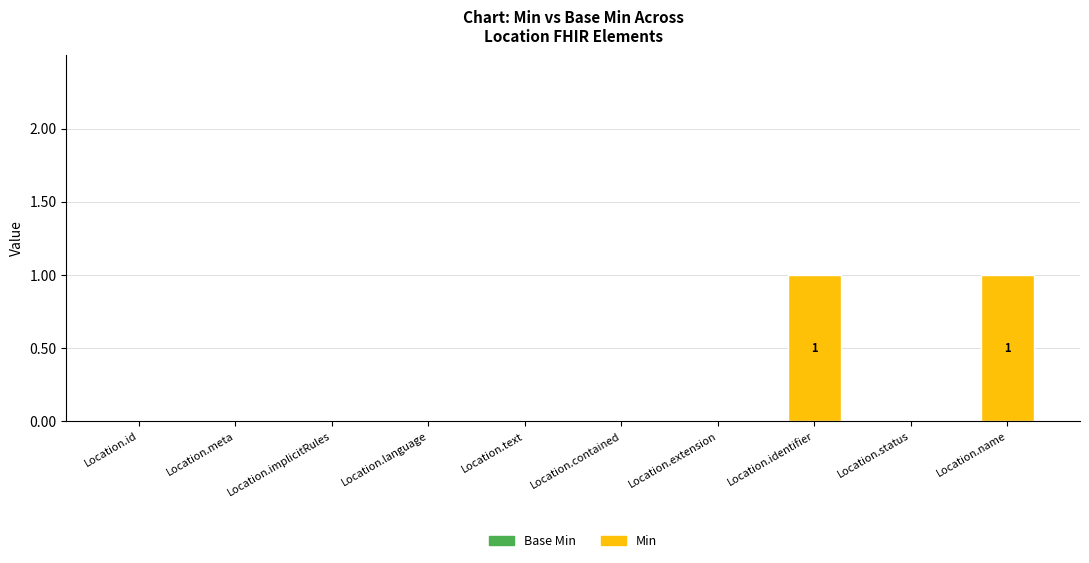

How many series are shown in this chart?

1